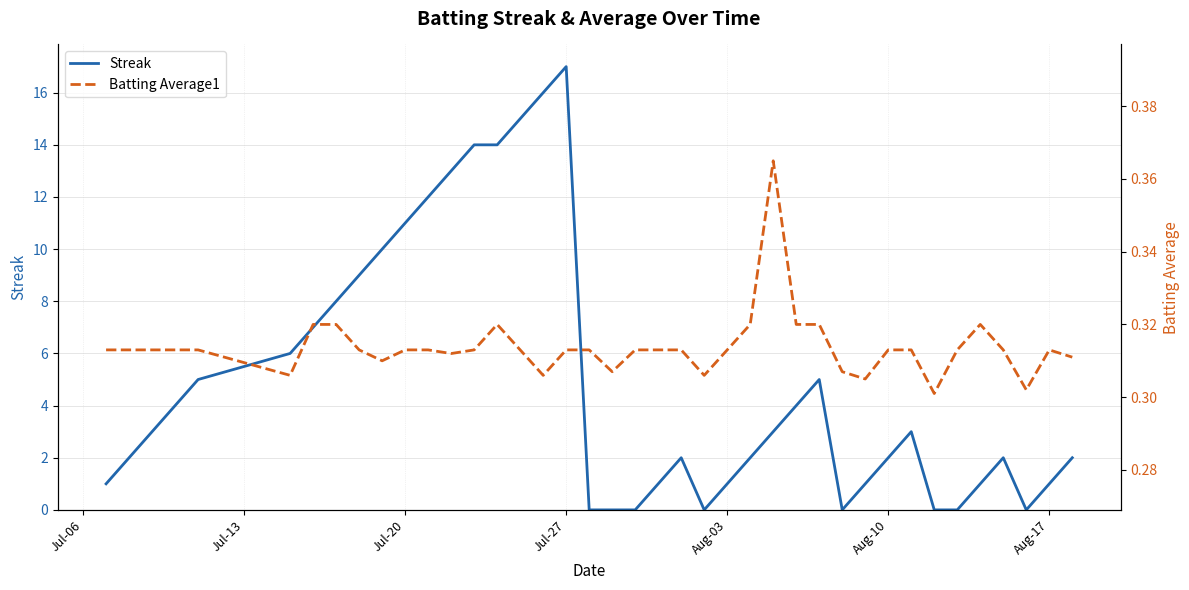

Does the chart have visible grid lines?

Yes